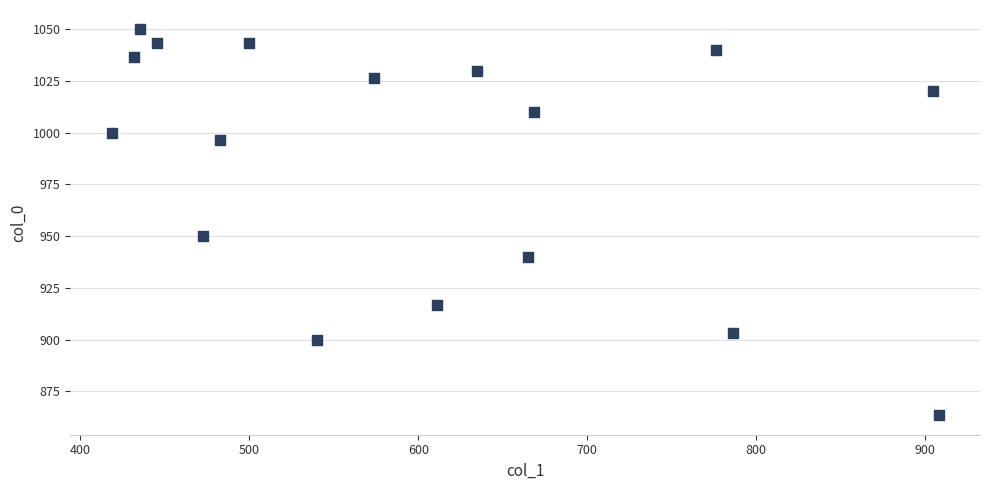

What is the range of Y values (max minus min)?

186.7